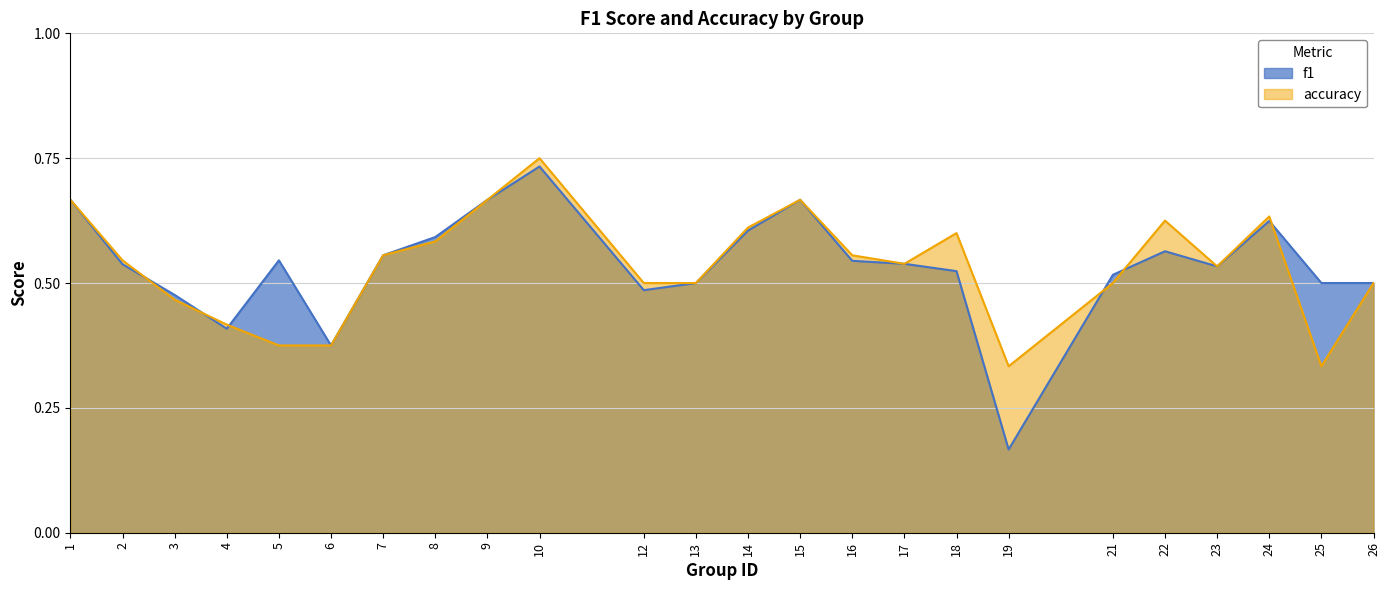

Which series changed the most between 4 and 24?

accuracy